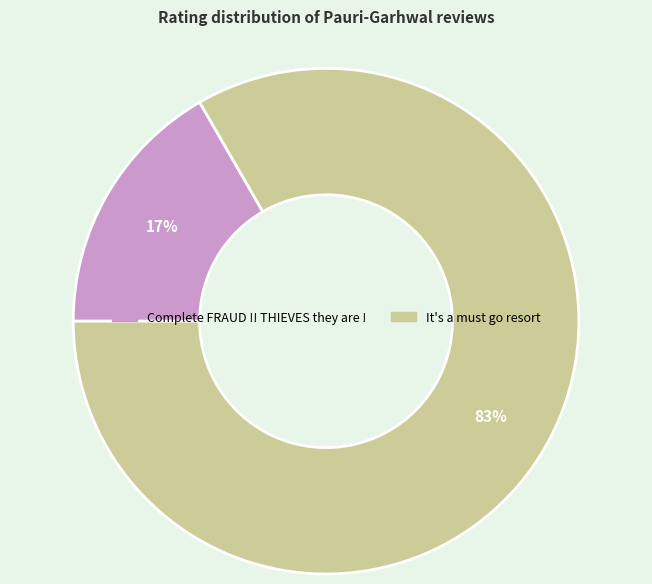

To the nearest percent, what is the combined percentage of Complete FRAUD !! THIEVES they are ! and It's a must go resort?

100%